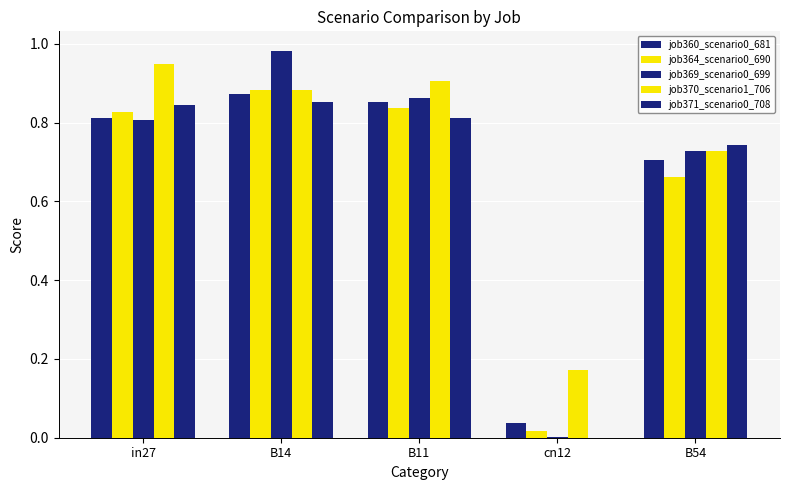

What is the average value of the job370_scenario1_706 series?

0.7